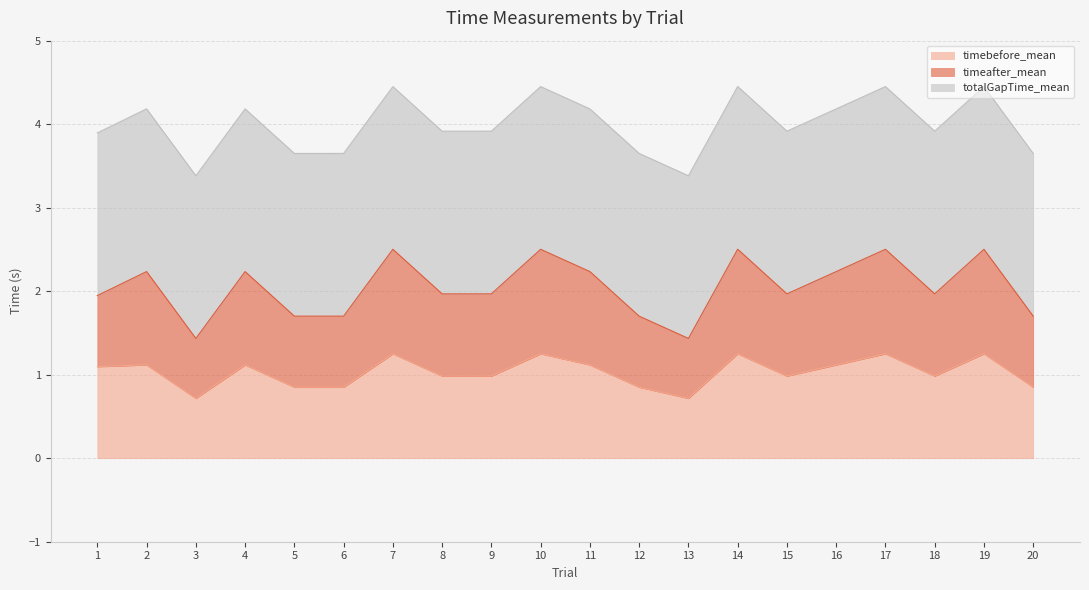

How many lines are shown in the chart?

3